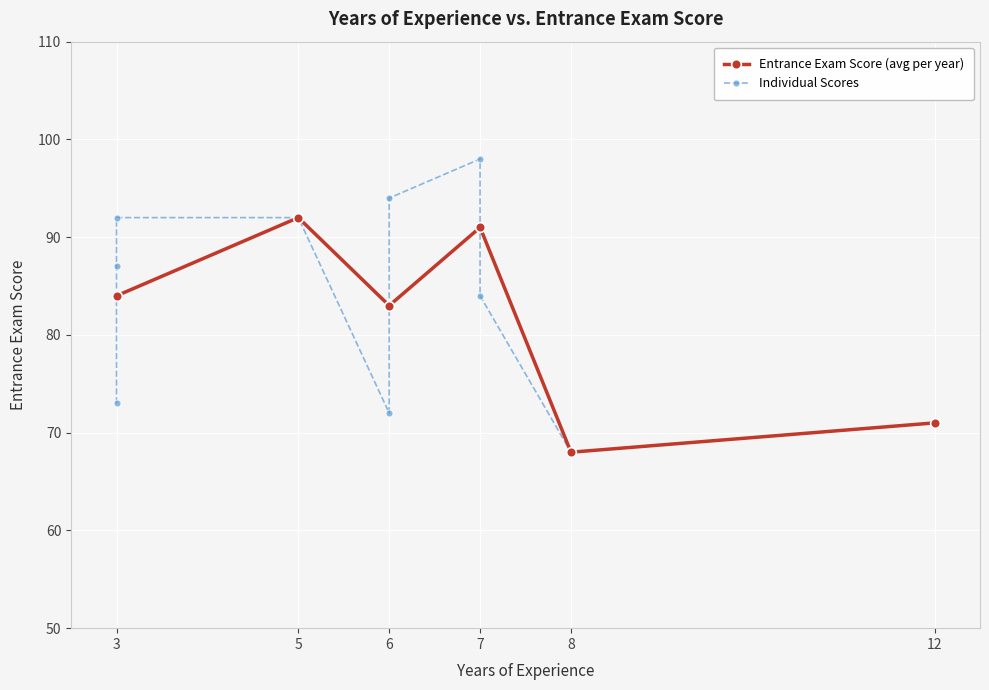

The value of Entrance Exam Score (avg per year) at 8 is 103. True or false?

False